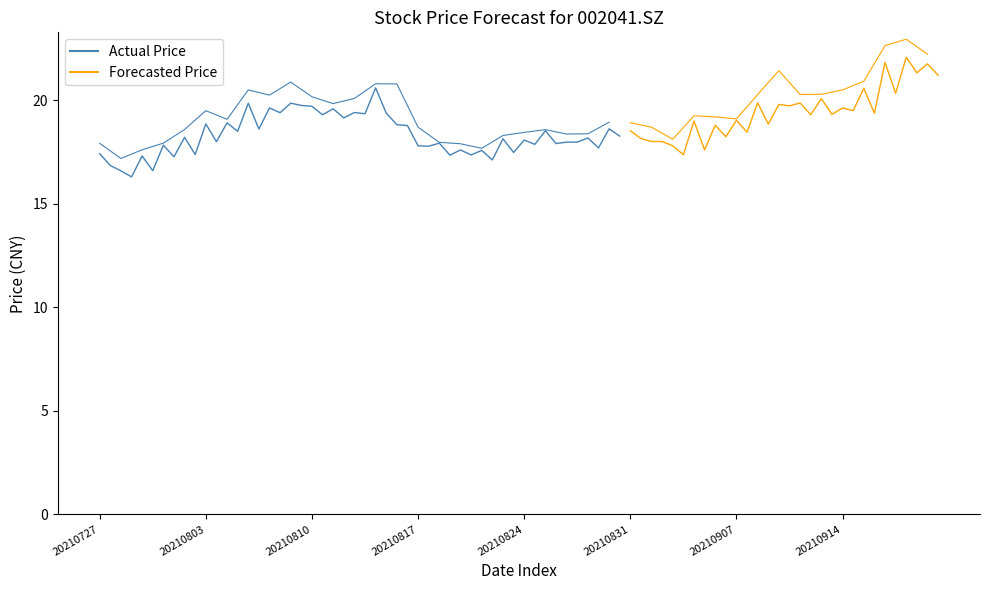

Does the chart display data point markers on the line(s)?

No